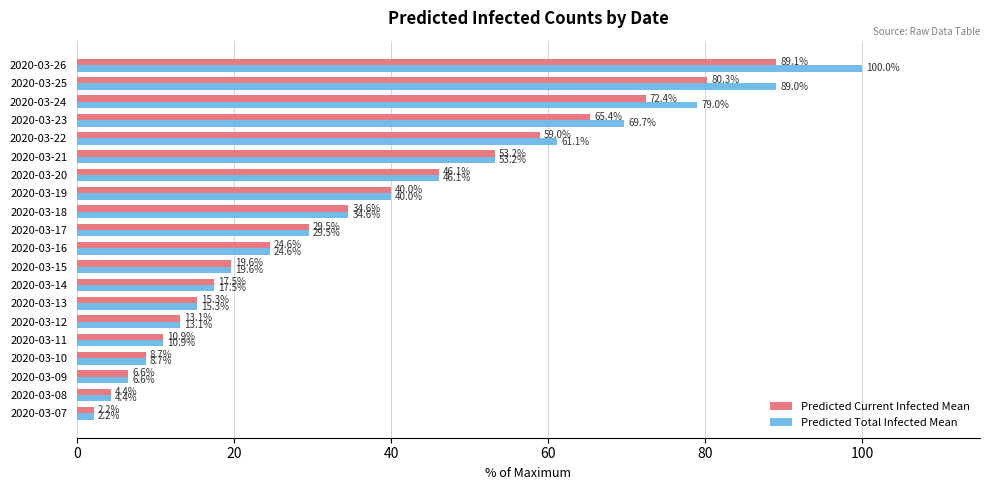

True or false: Predicted Total Infected Mean has a value of 100.0 at 2020-03-26.

True